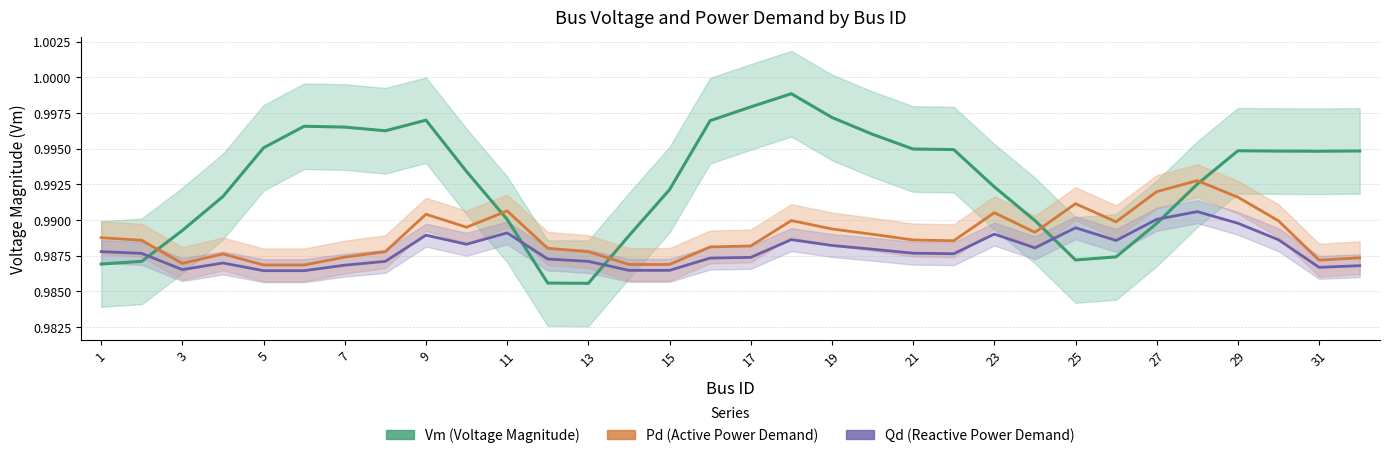

In Pd (Active Power Demand), how many points are lower than both neighbors (excluding endpoints)?

6